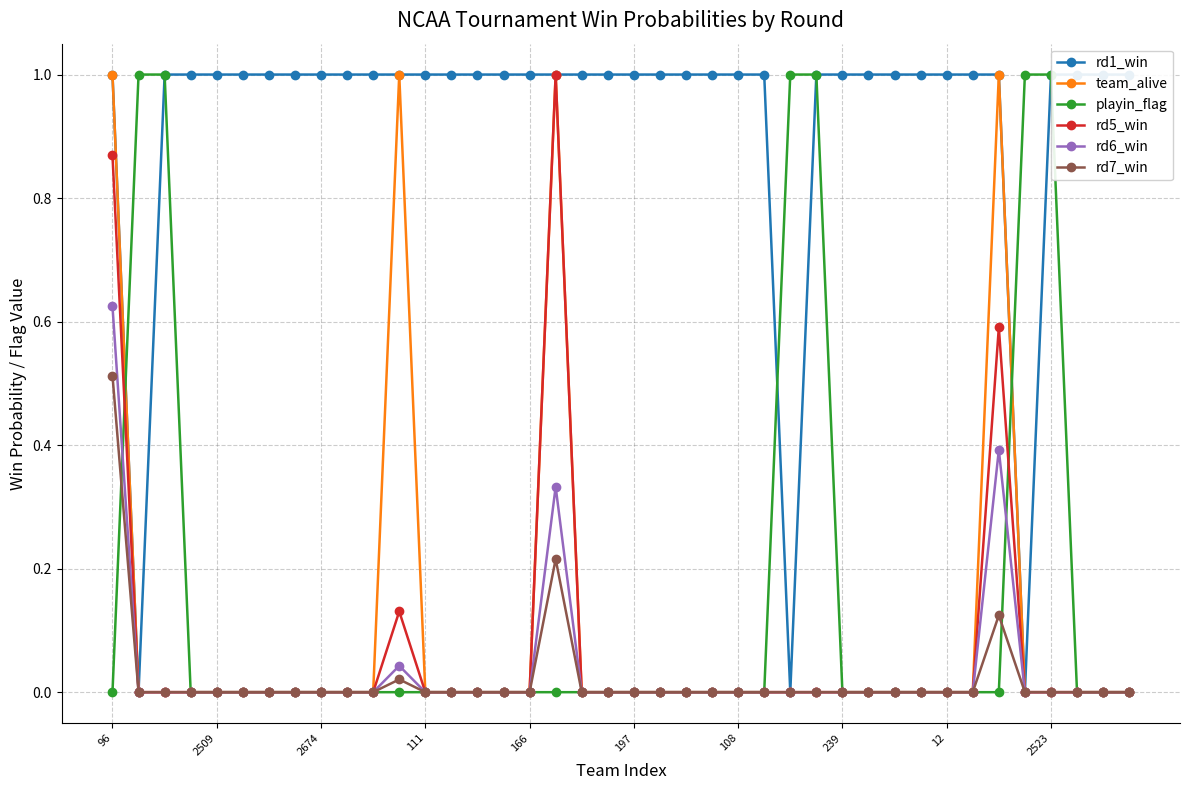

True or false: team_alive and rd7_win cross at least once.

False